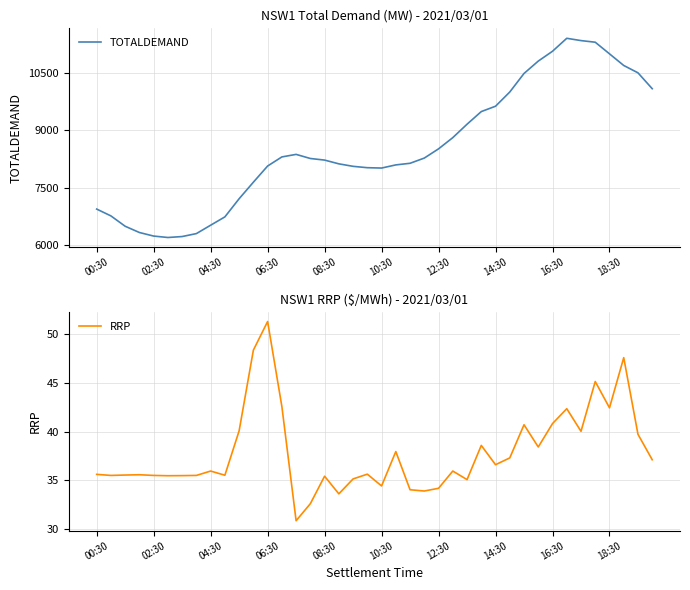

What is the minimum value for TOTALDEMAND?

6205.9